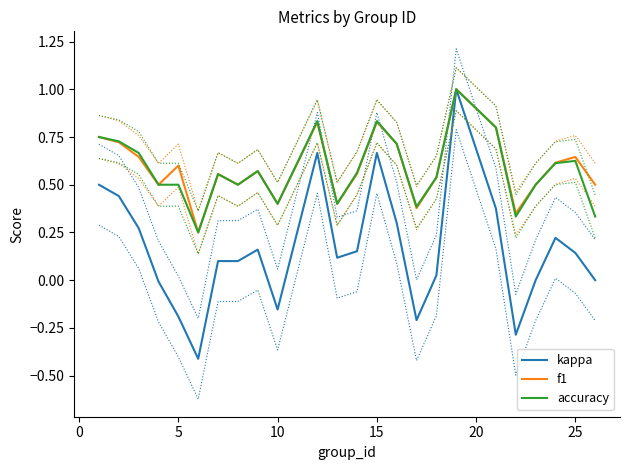

True or false: kappa and f1 cross at least once.

False